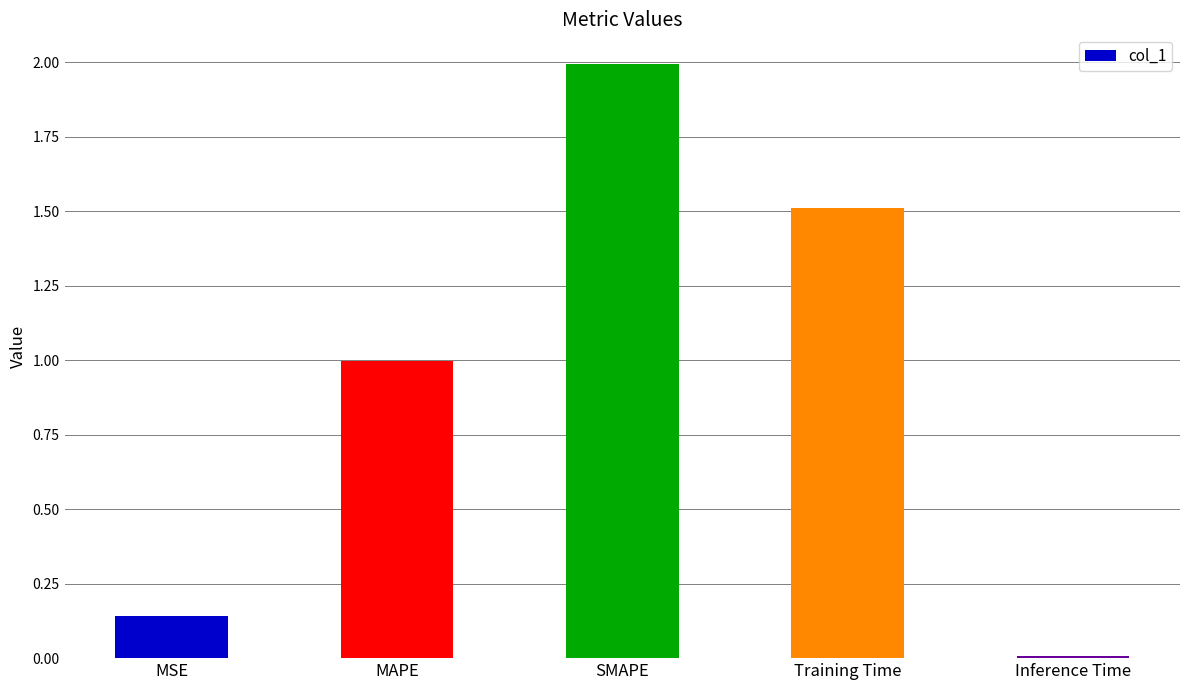

What is the difference between the values at Inference Time and MAPE?

1.0